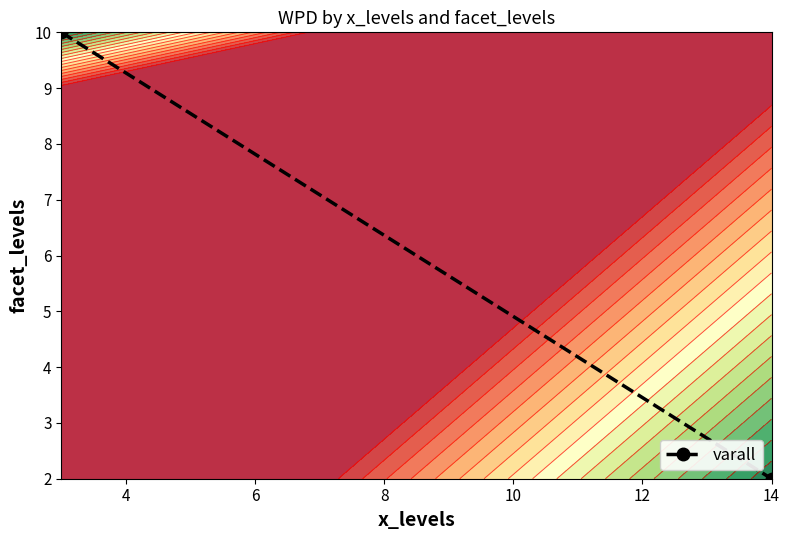

Between 4 and 2, which is larger?

2